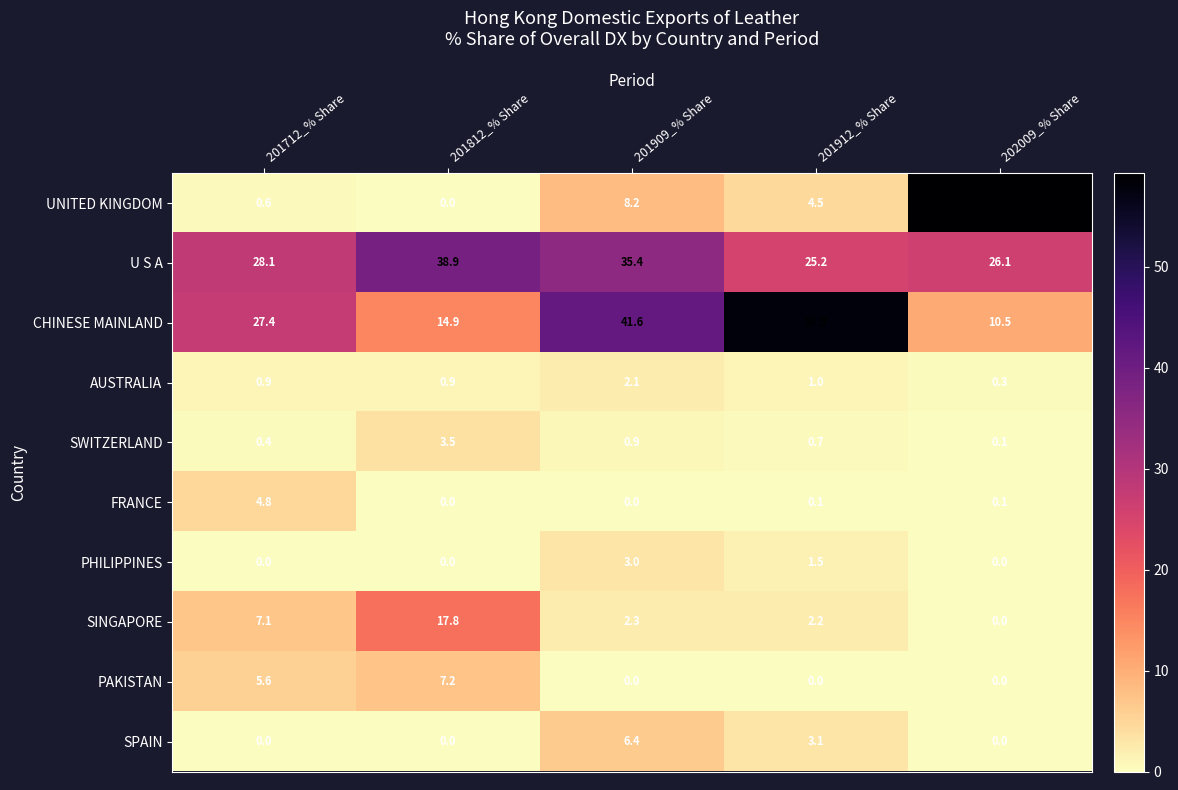

Which series changed the most between 201812_% Share and 201909_% Share?

CHINESE MAINLAND